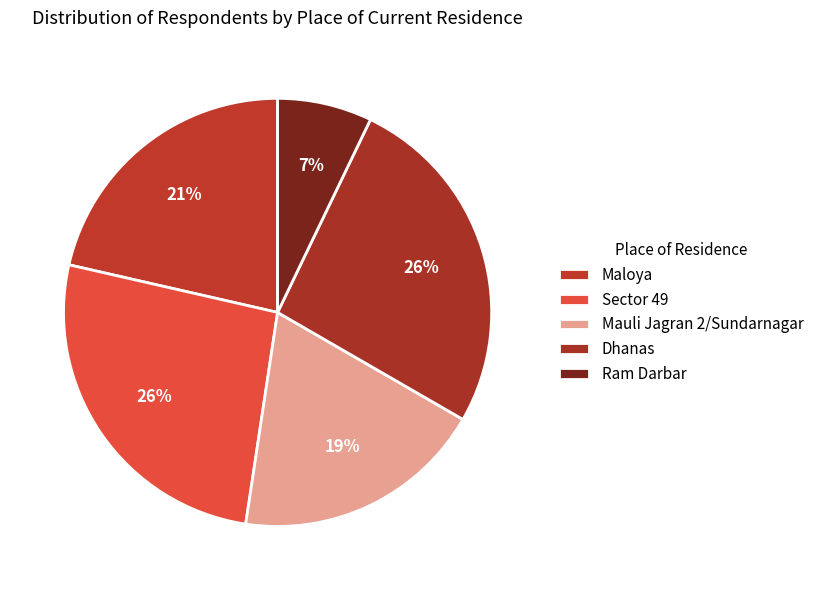

How many segments does this pie chart have?

5